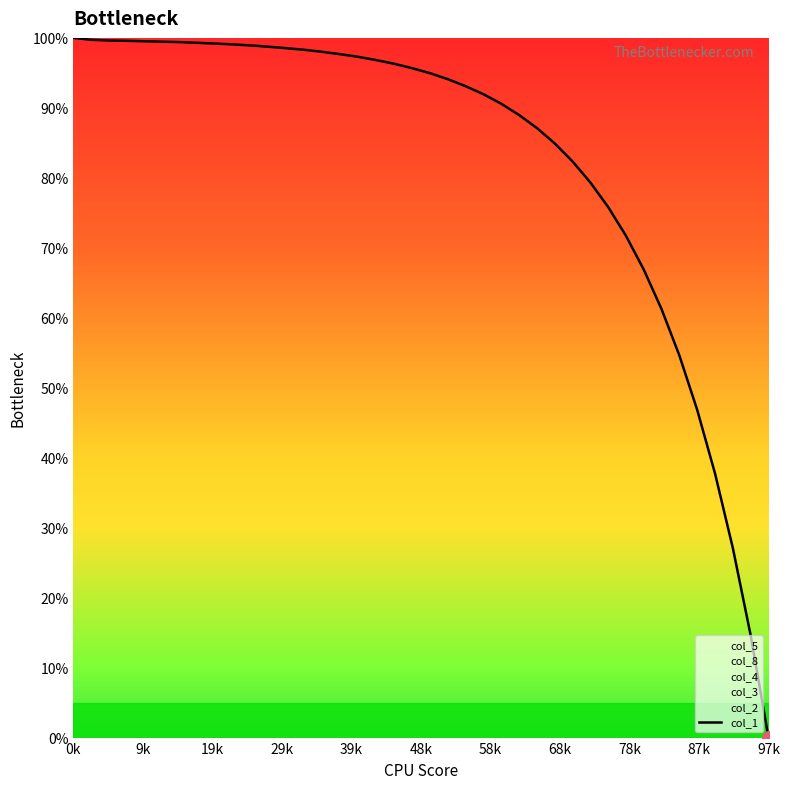

What is the change in value from 24 to 31?

-18.9